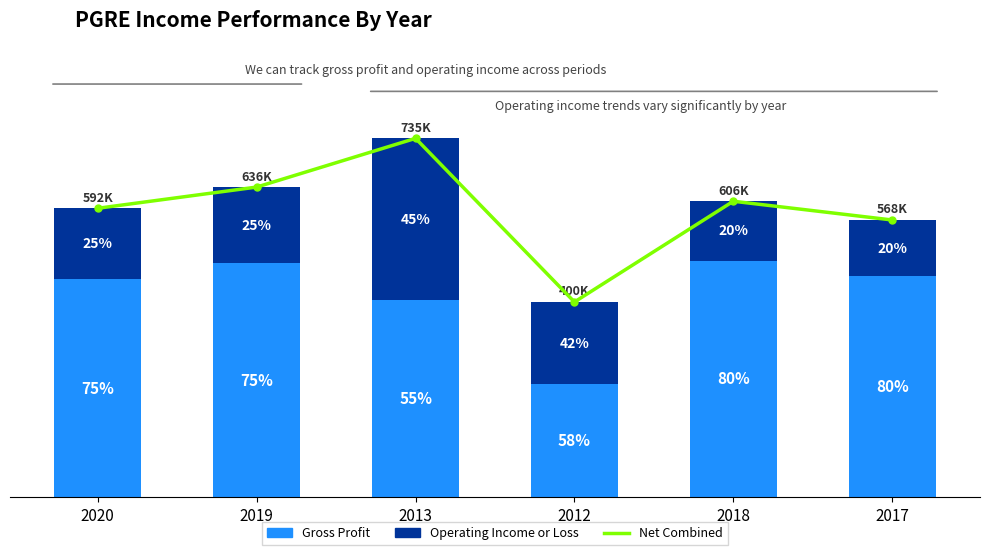

What is the difference between the highest and lowest values at 2019?

479100